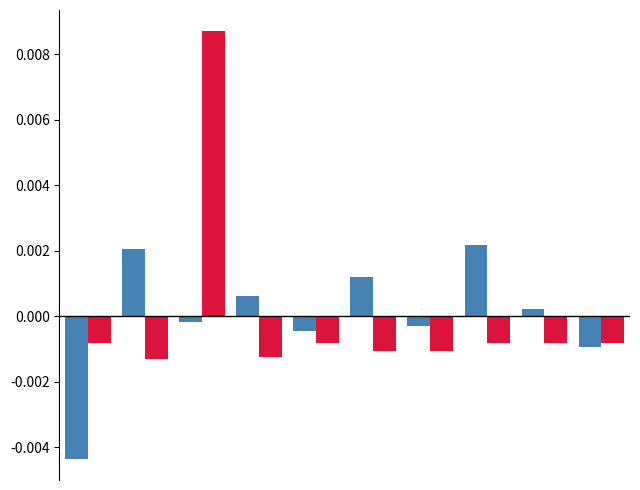

Are the bars grouped side by side (vs. stacked)?

Yes